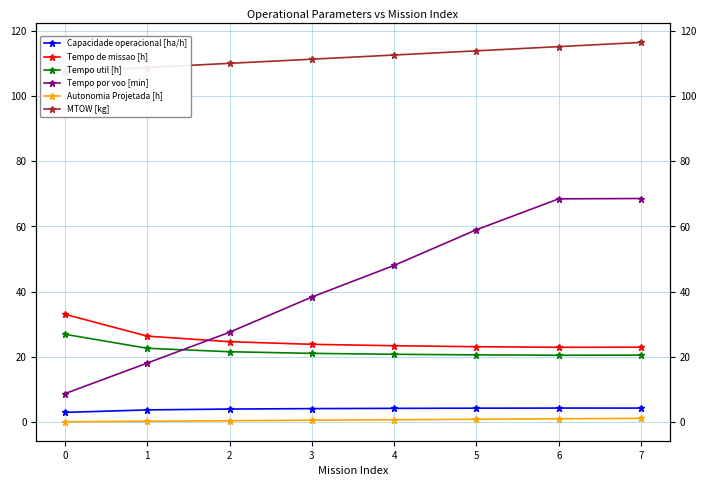

Reading left to right, extract all data points from this chart.

Capacidade operacional [ha/h]: 3.0	3.8	4.0	4.2	4.3	4.3	4.4	4.3
Tempo de missao [h]: 33.1	26.4	24.7	23.9	23.4	23.1	23.0	23.0
Tempo util [h]: 26.9	22.7	21.6	21.1	20.8	20.6	20.5	20.6
Tempo por voo [min]: 8.8	18.1	27.6	38.4	48.1	59.0	68.5	68.5
Autonomia Projetada [h]: 0.2	0.3	0.5	0.6	0.8	0.9	1.1	1.2
MTOW [kg]: 107.4	108.7	110.0	111.2	112.5	113.8	115.1	116.4